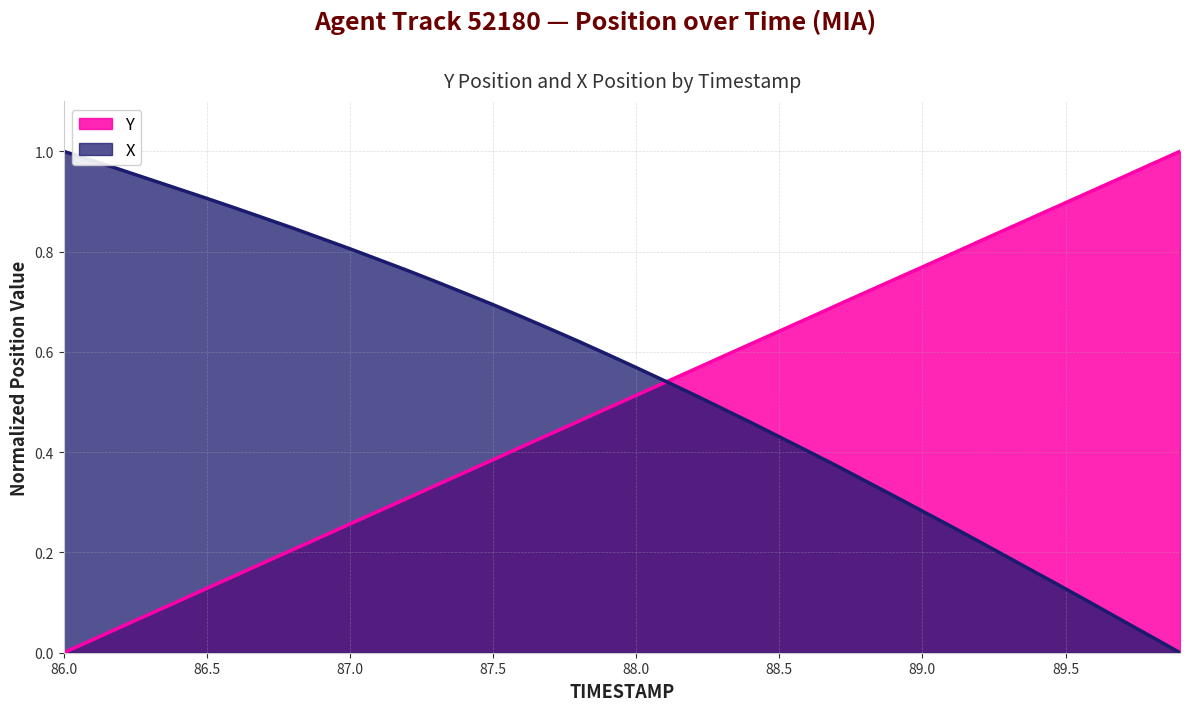

Does the chart have visible grid lines?

Yes